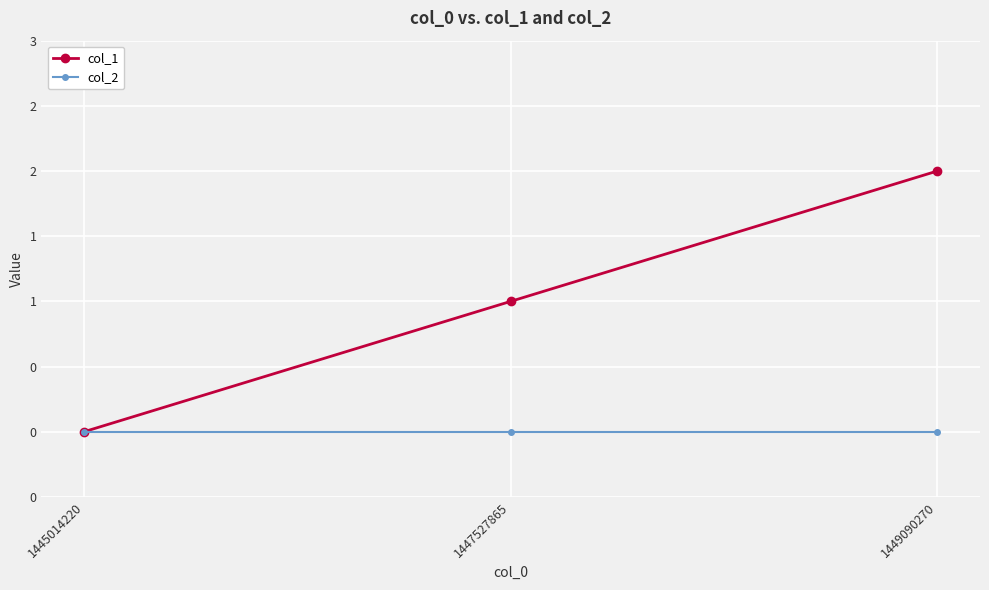

Rank the series by their maximum value, from lowest to highest.

col_2, col_1